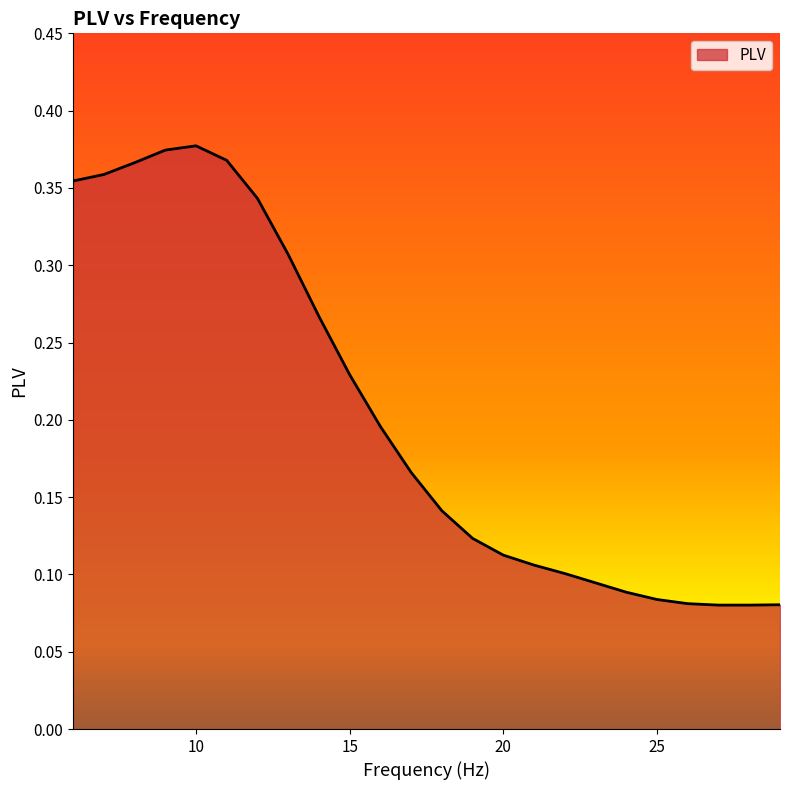

Rank the categories by value from lowest to highest.

27, 28, 29, 26, 25, 24, 23, 22, 21, 20, 19, 18, 17, 16, 15, 14, 13, 12, 6, 7, 8, 11, 9, 10